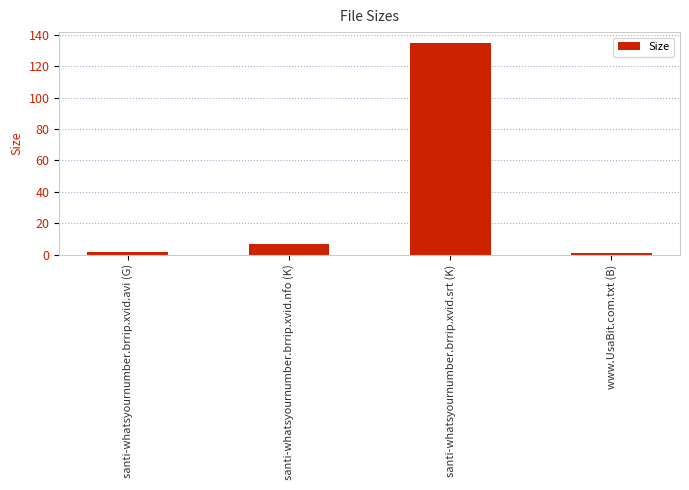

How many bars are there in total?

4